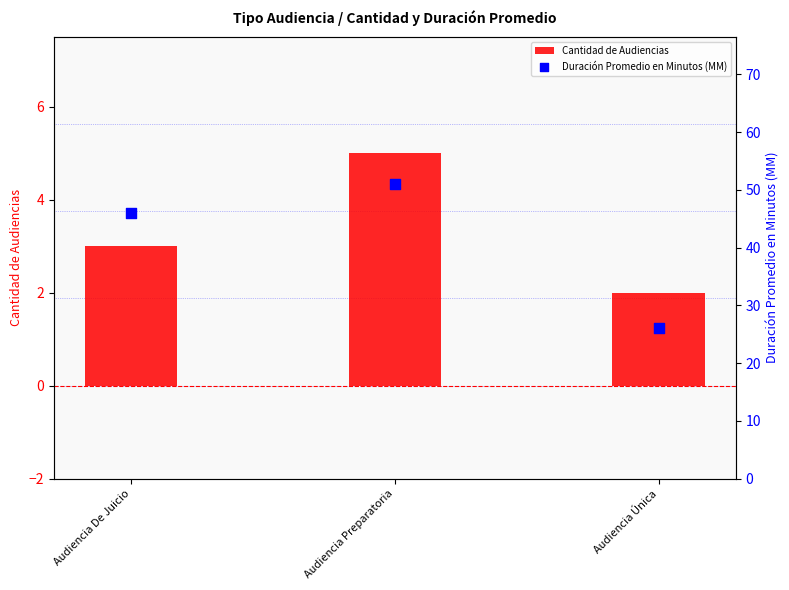

At which category is the sum across all series the highest?

Audiencia Preparatoria